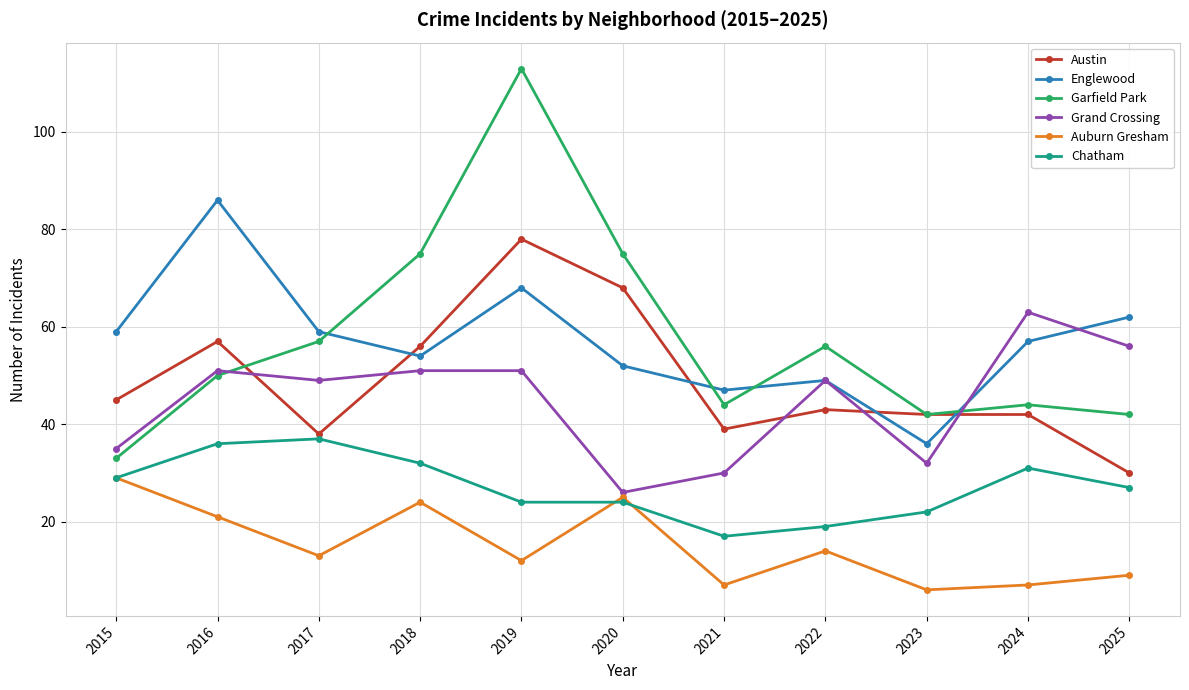

The Englewood series shows 33 at 2017. True or false?

False